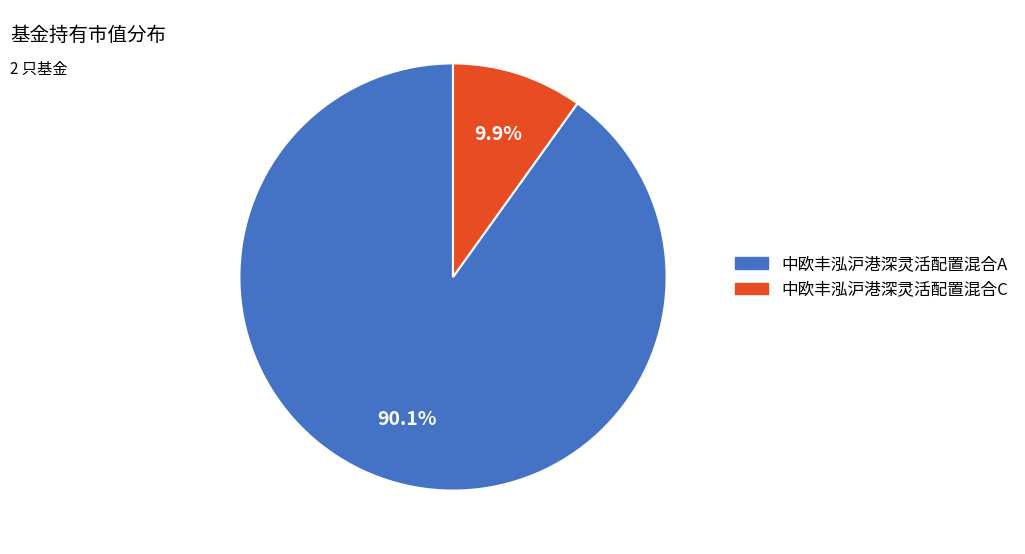

What is the largest slice in the pie chart?

中欧丰泓沪港深灵活配置混合A